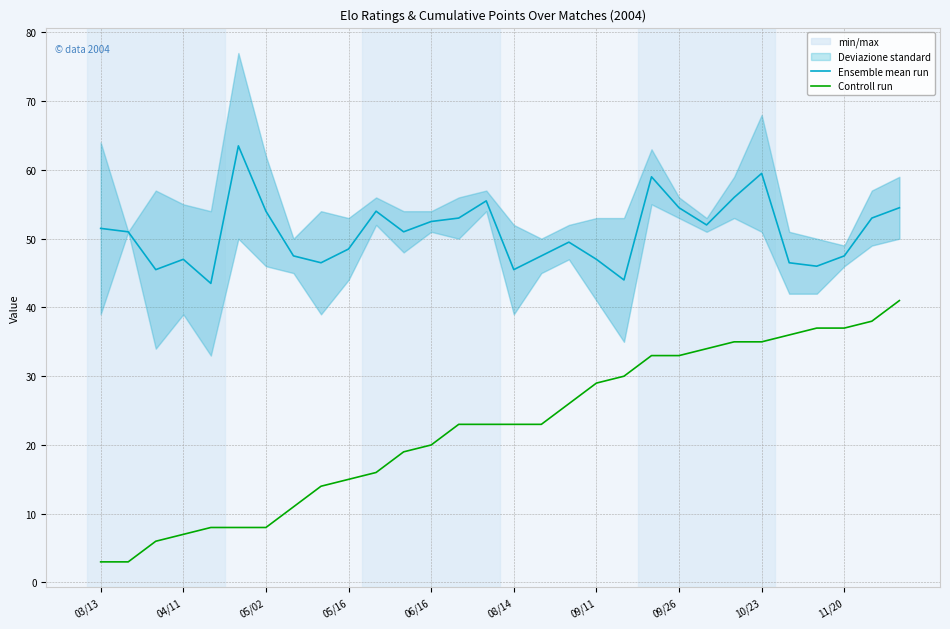

Is it true that Controll run equals 29.4 at 06/16?

False